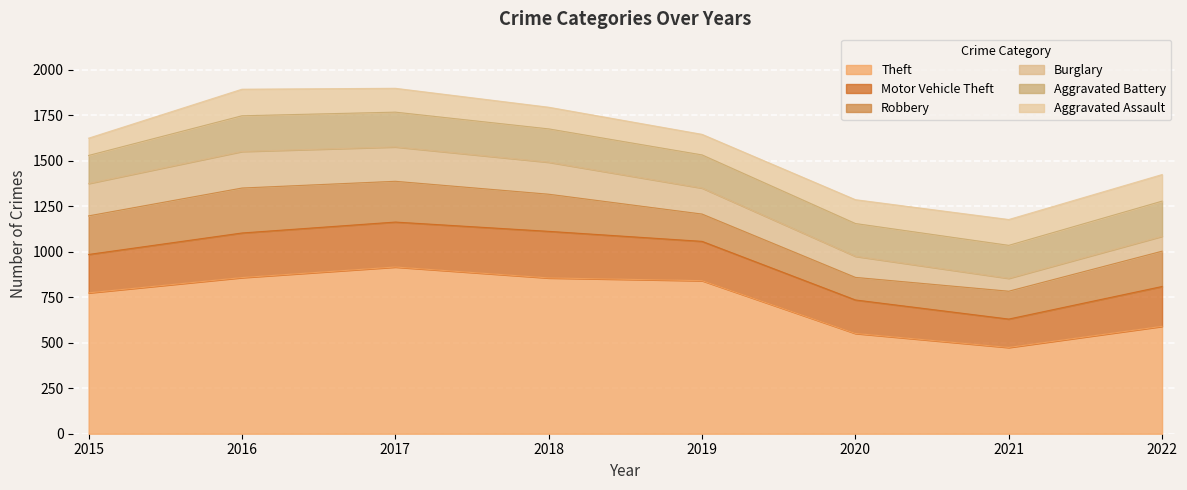

What are all the series names shown in the legend?

Theft, Motor Vehicle Theft, Robbery, Burglary, Aggravated Battery, Aggravated Assault